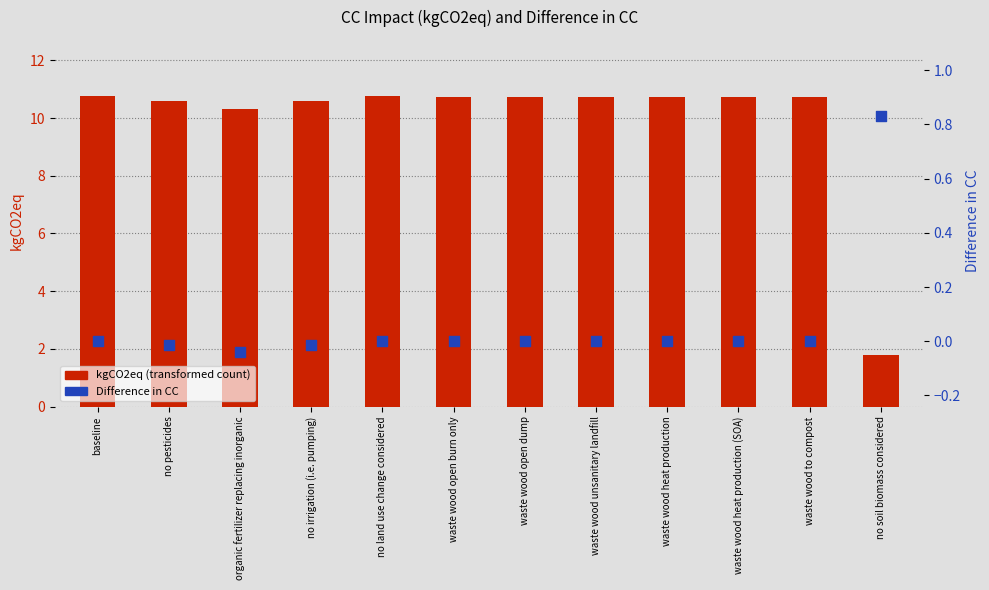

Which series has the largest Y range (max minus min)?

kgCO2eq (transformed count)